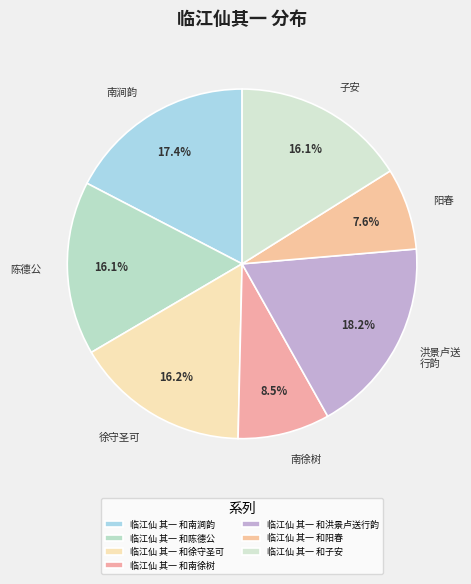

The 临江仙 其一 和子安 slice represents 27% of the pie. True or false?

False